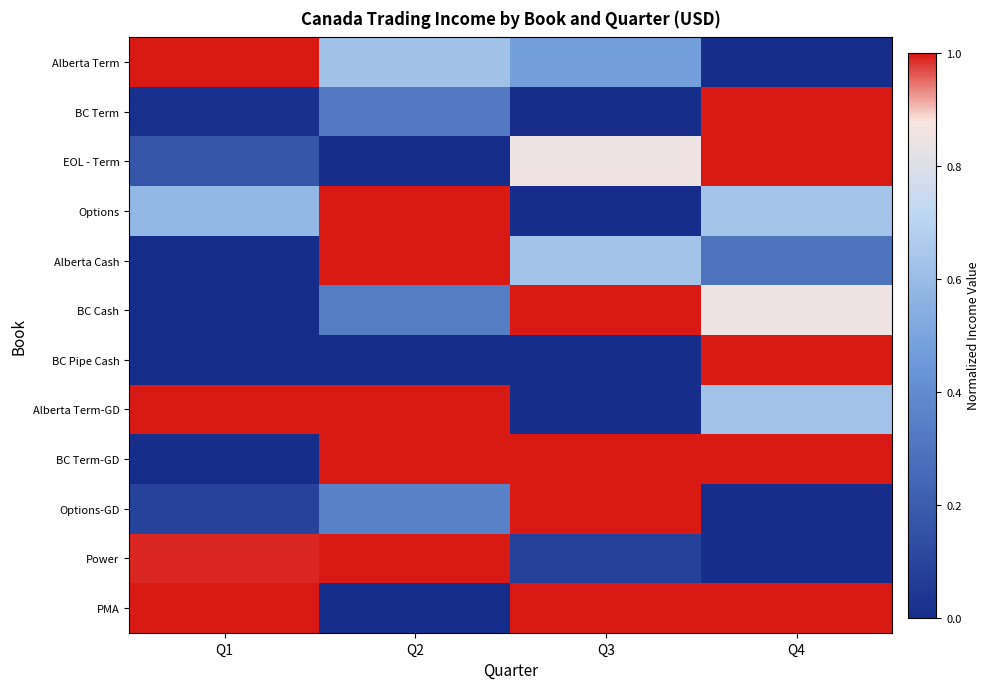

Which has a higher value, Q2 or Q1?

Q1